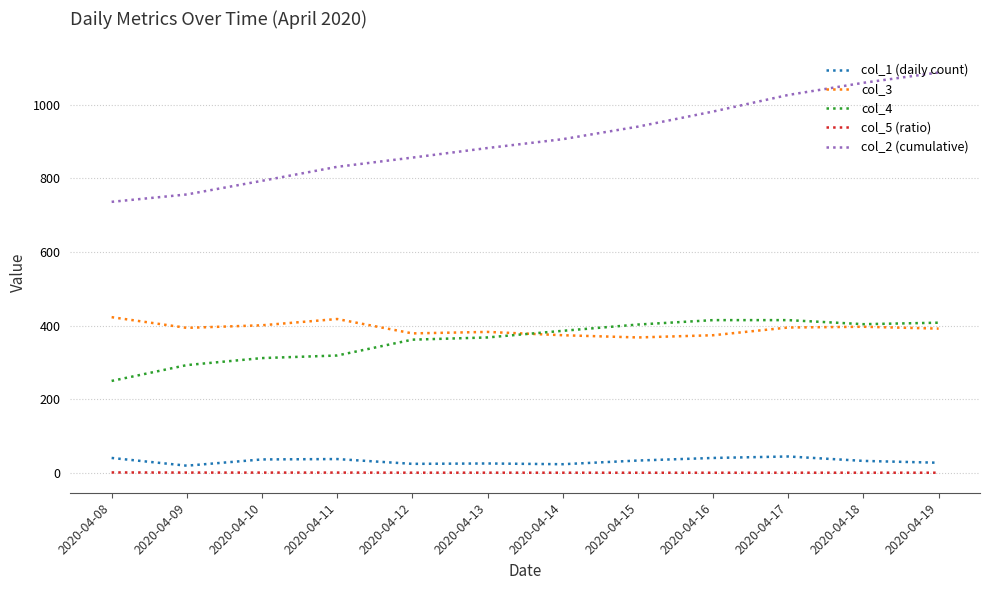

Which series has the largest range (max minus min)?

col_2 (cumulative)